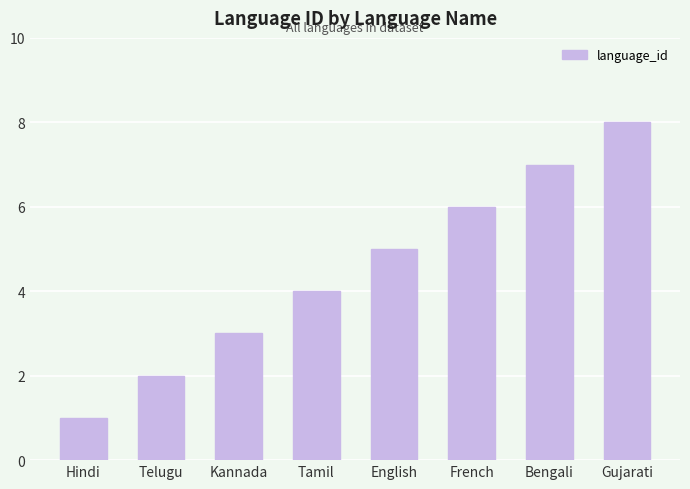

What is the smallest value displayed?

1